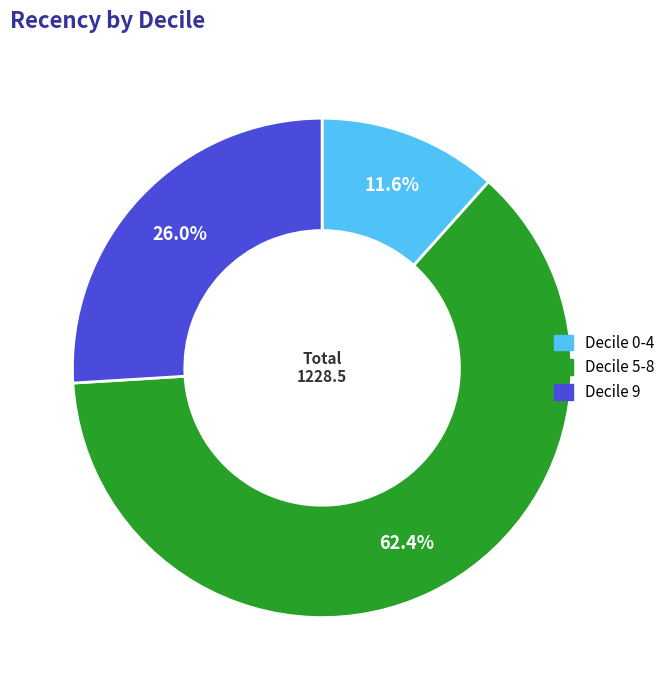

Does any single category account for the majority?

Yes